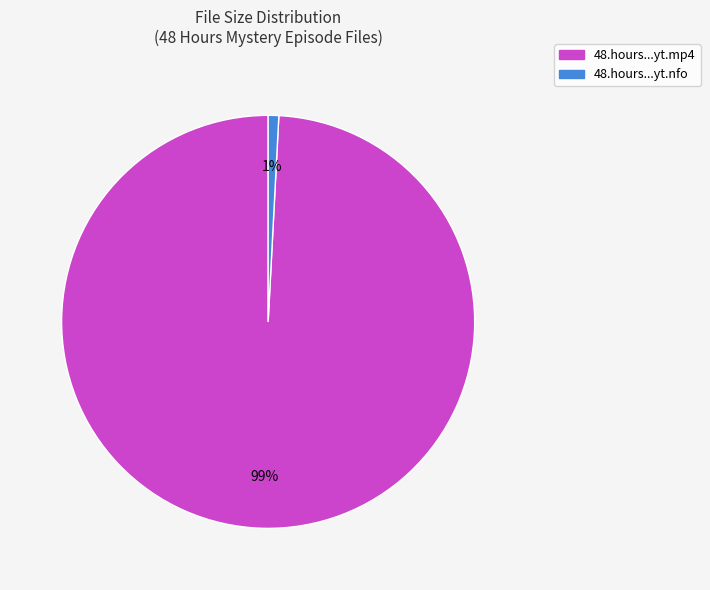

Is the sum of 48.hours...yt.mp4 and 48.hours...yt.nfo greater than half?

Yes